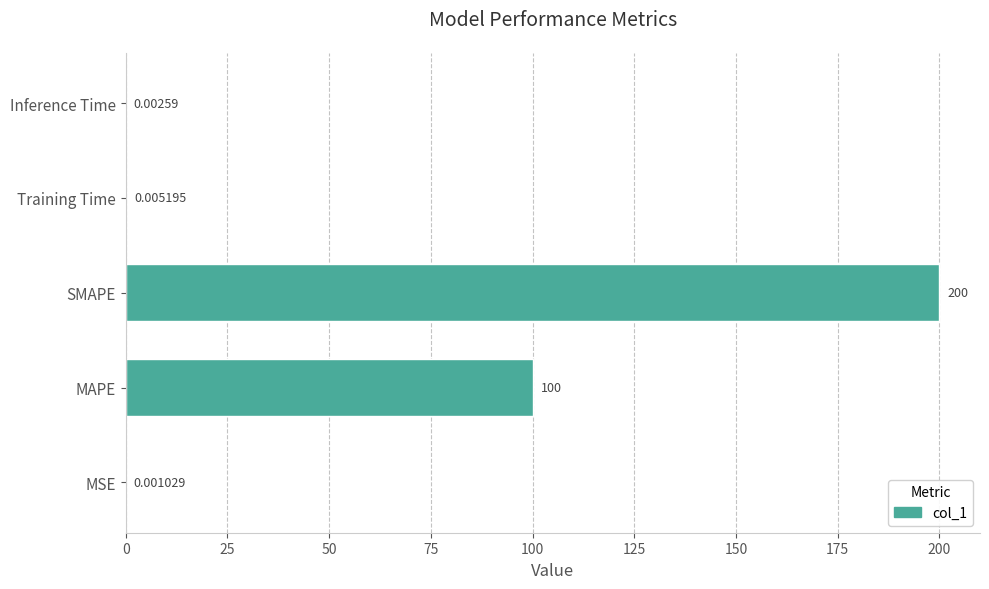

Which label corresponds to the largest value in the chart?

SMAPE